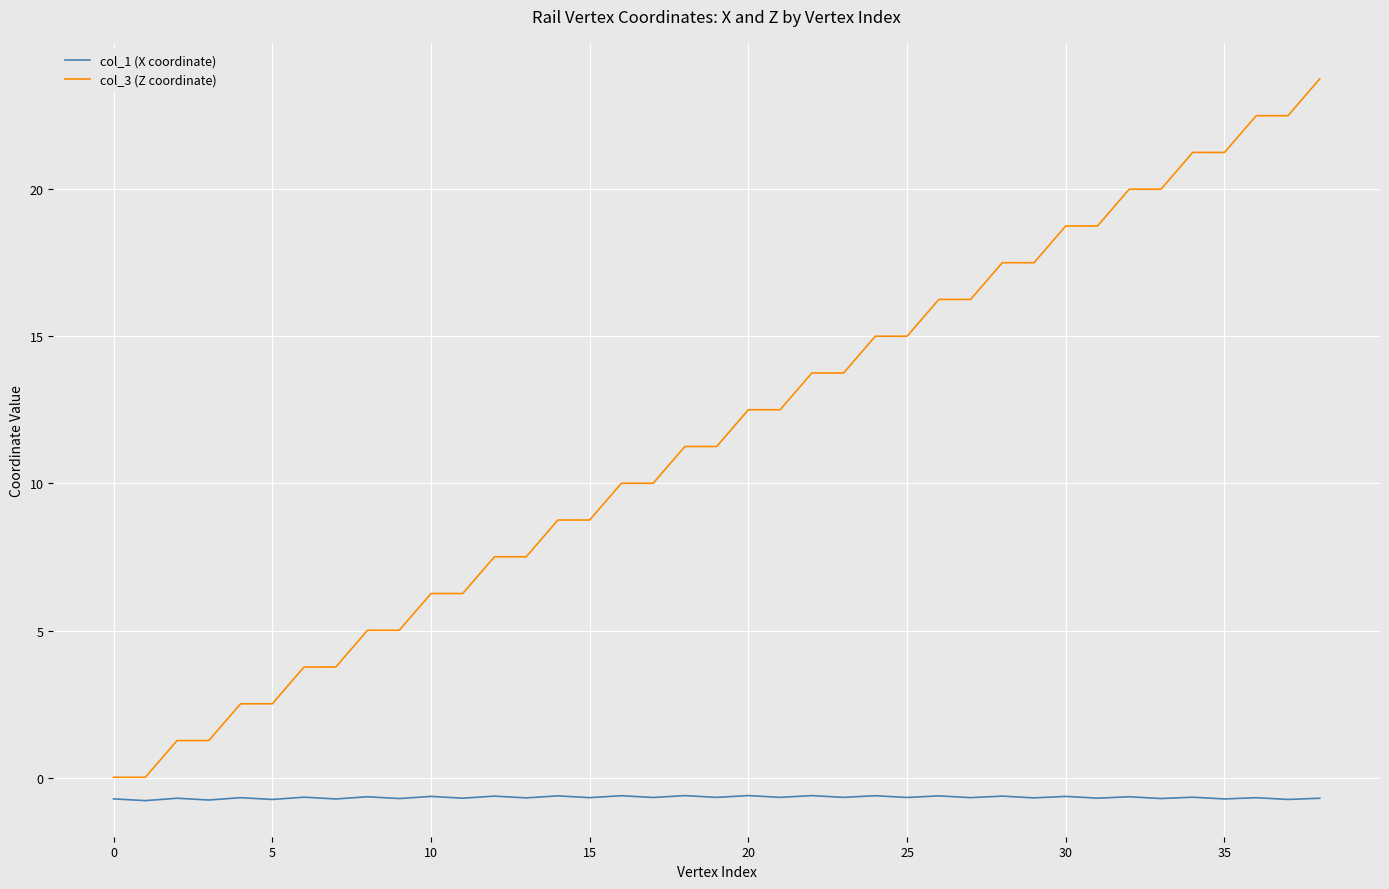

List the series in order of their overall mean, lowest first.

col_1 (X coordinate), col_3 (Z coordinate)